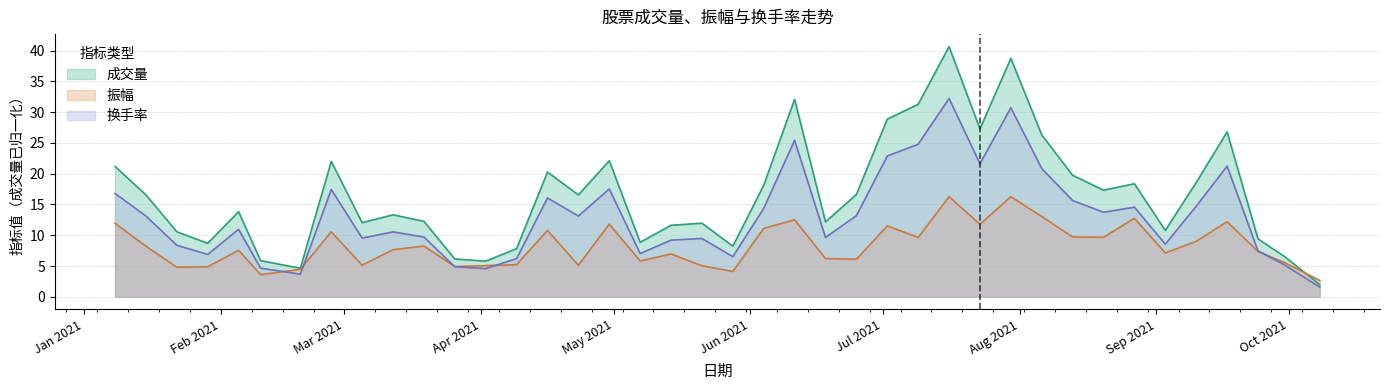

How many series are shown in this chart?

3